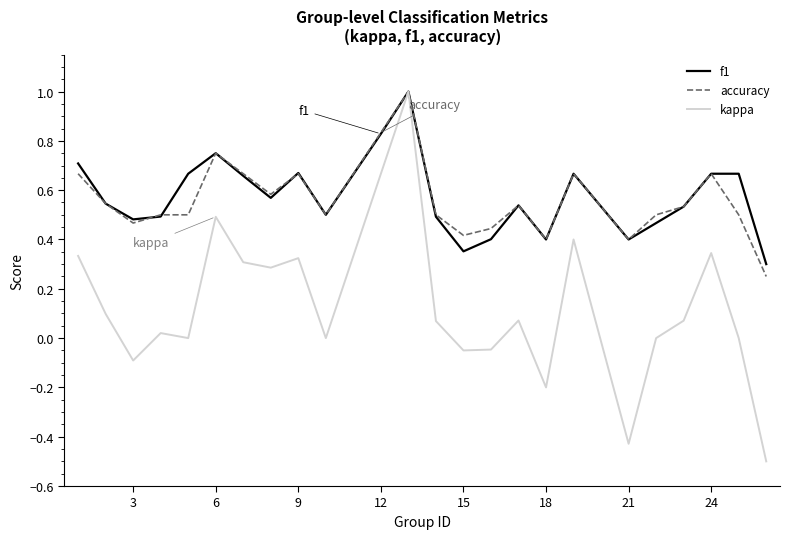

What is the maximum value for f1?

1.0